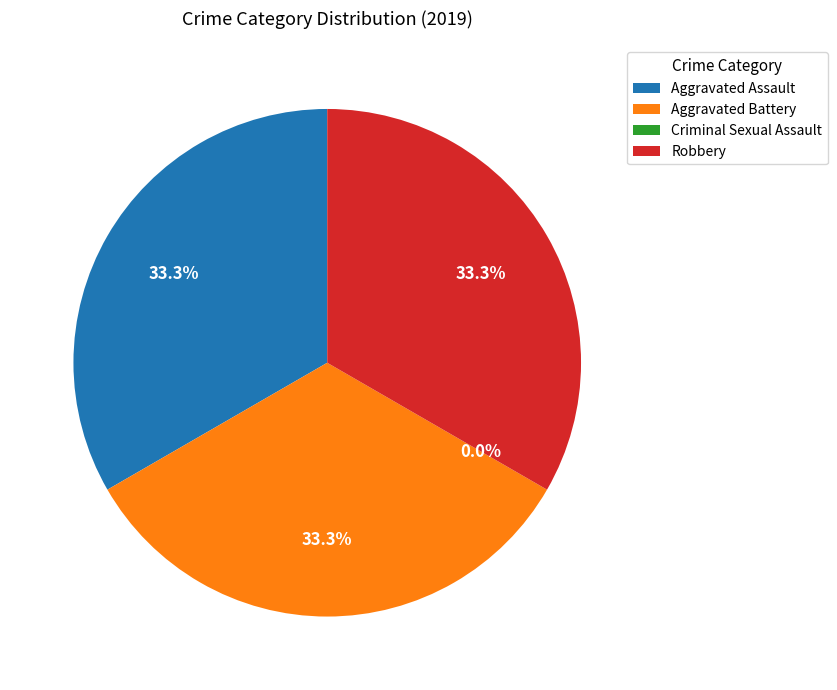

Combined, do Robbery and Criminal Sexual Assault account for over 50%?

No